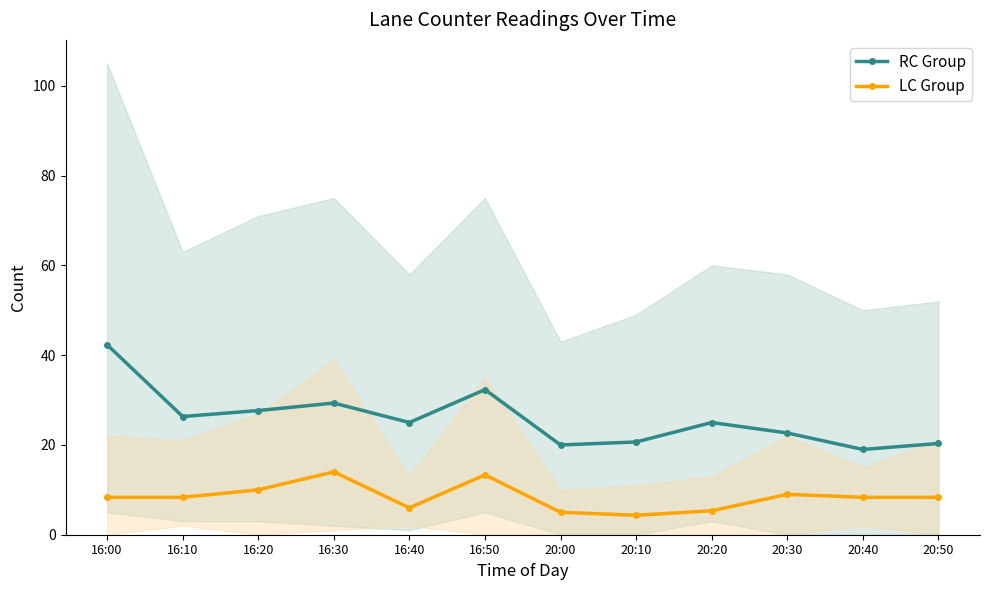

The RC Group series shows 32.8 at 20:00. True or false?

False